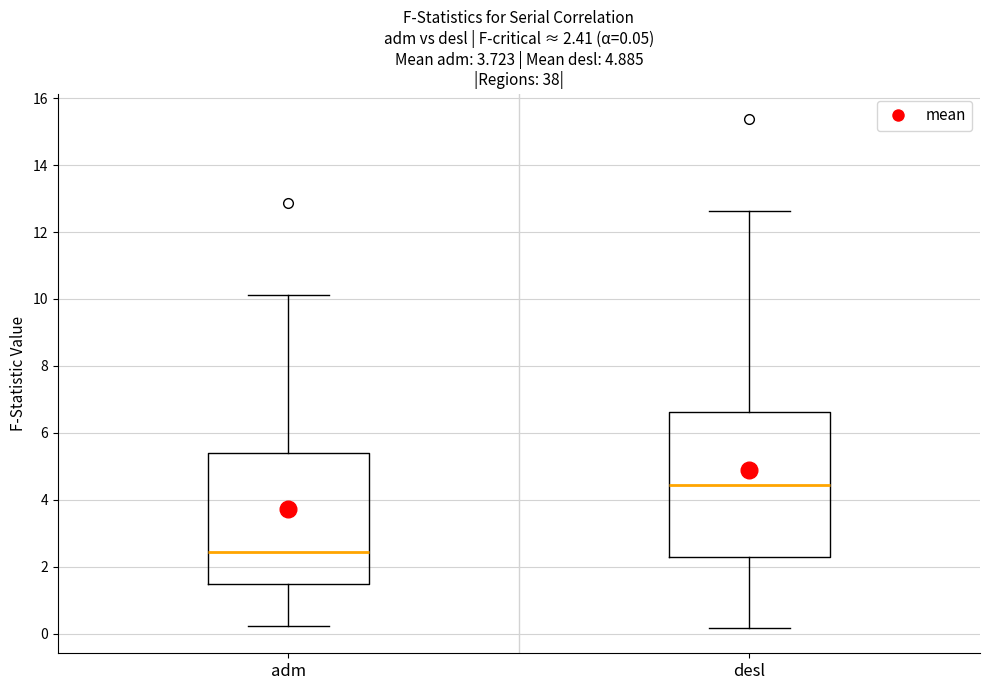

Which box is the tallest, from its lower edge to its upper edge?

desl